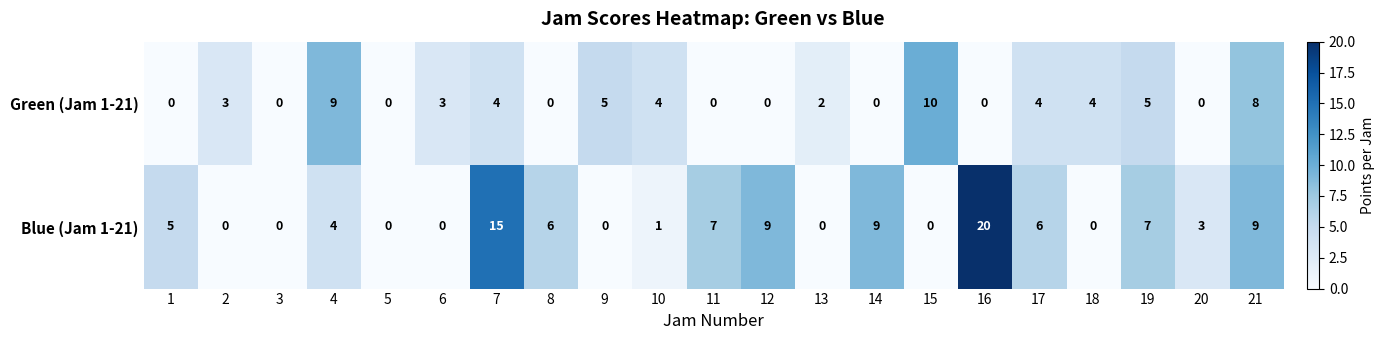

Which series has the largest total across all categories?

Blue (Jam 1-21)